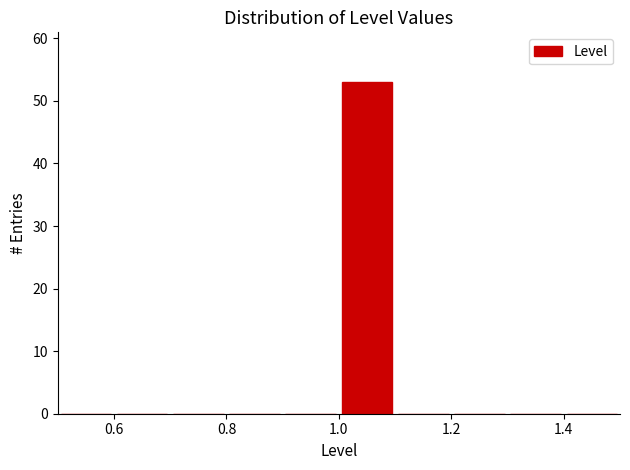

Reading left to right, list every bar in this chart as the range it spans on the x-axis followed by its height. The values are not printed on the chart, so give them approximately, as read against the axis.

0.5 to 0.6: 0
0.6 to 0.7: 0
0.7 to 0.8: 0
0.8 to 0.9: 0
0.9 to 1.0: 0
1.0 to 1.1: 53
1.1 to 1.2: 0
1.2 to 1.3: 0
1.3 to 1.4: 0
1.4 to 1.5: 0